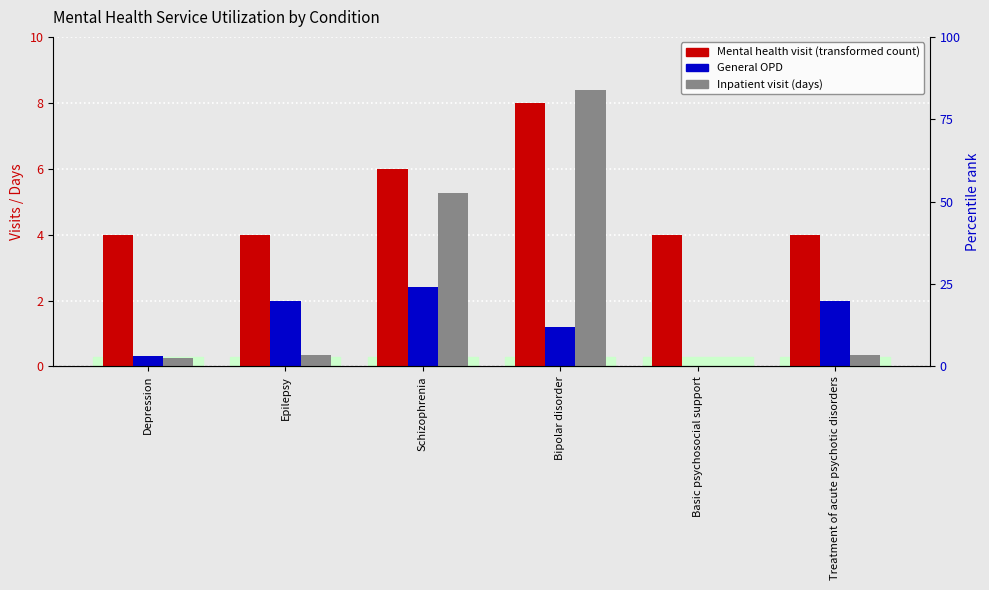

What position from the left is Depression?

1